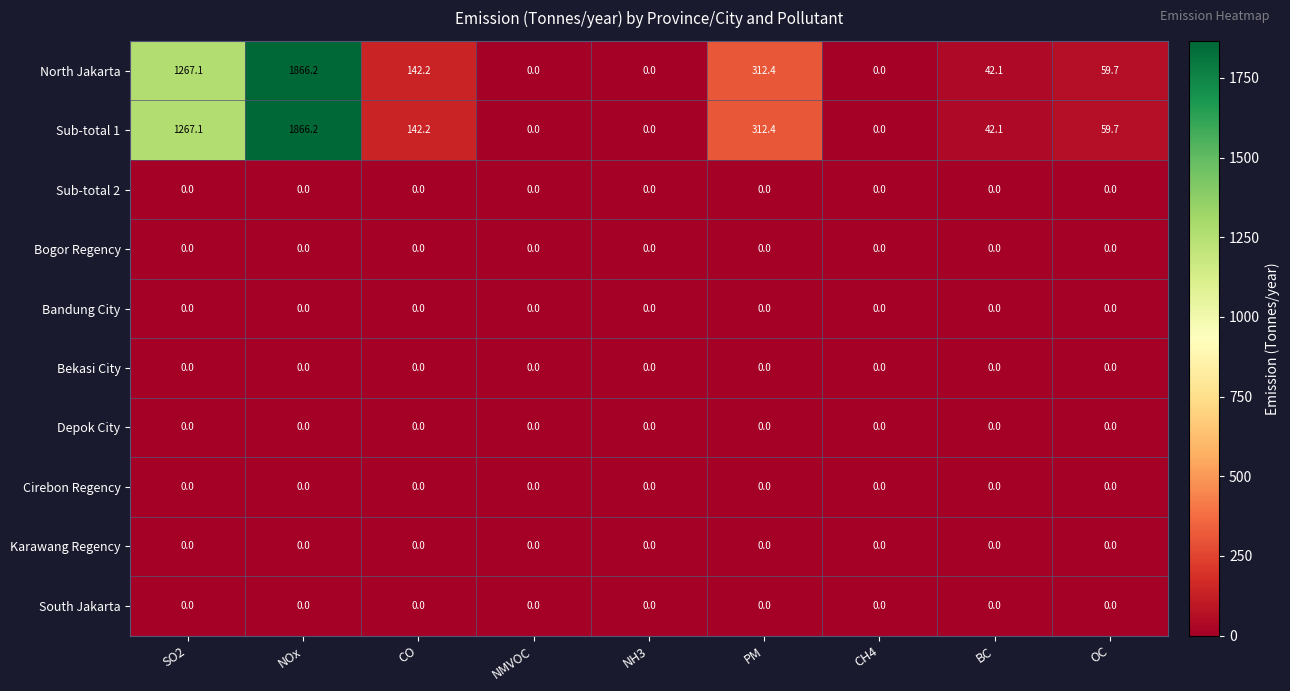

Count the number of data series in this chart.

10